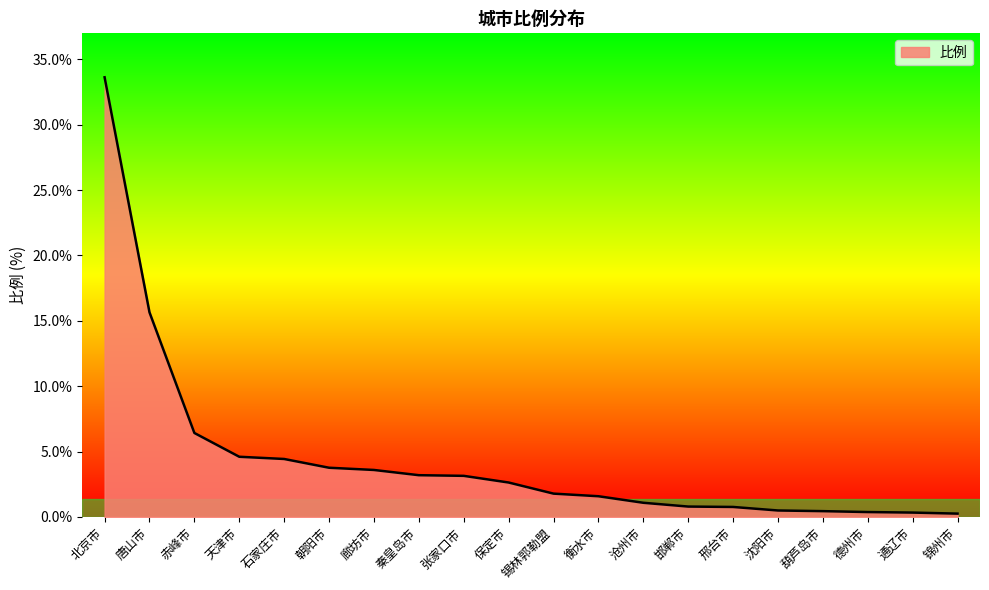

What is the difference between the second highest and minimum values?

15.4